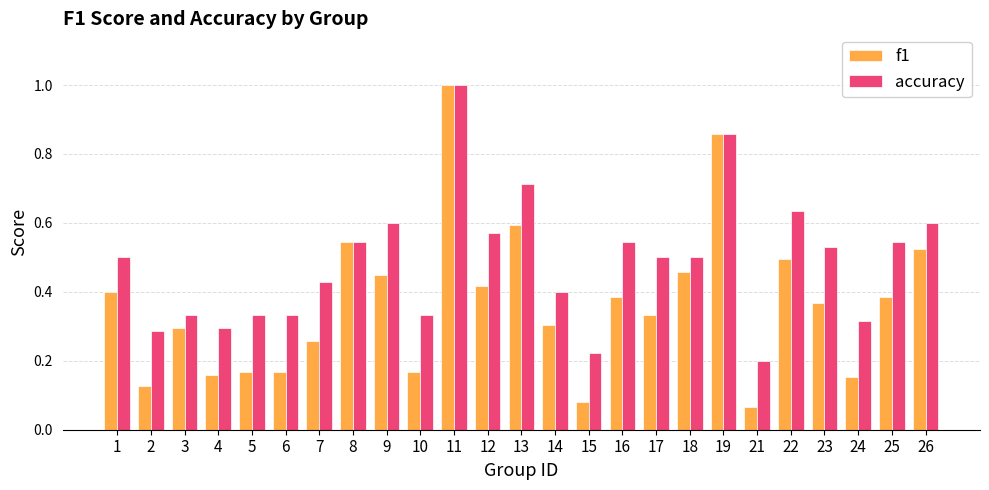

How many data points does each series have?

25